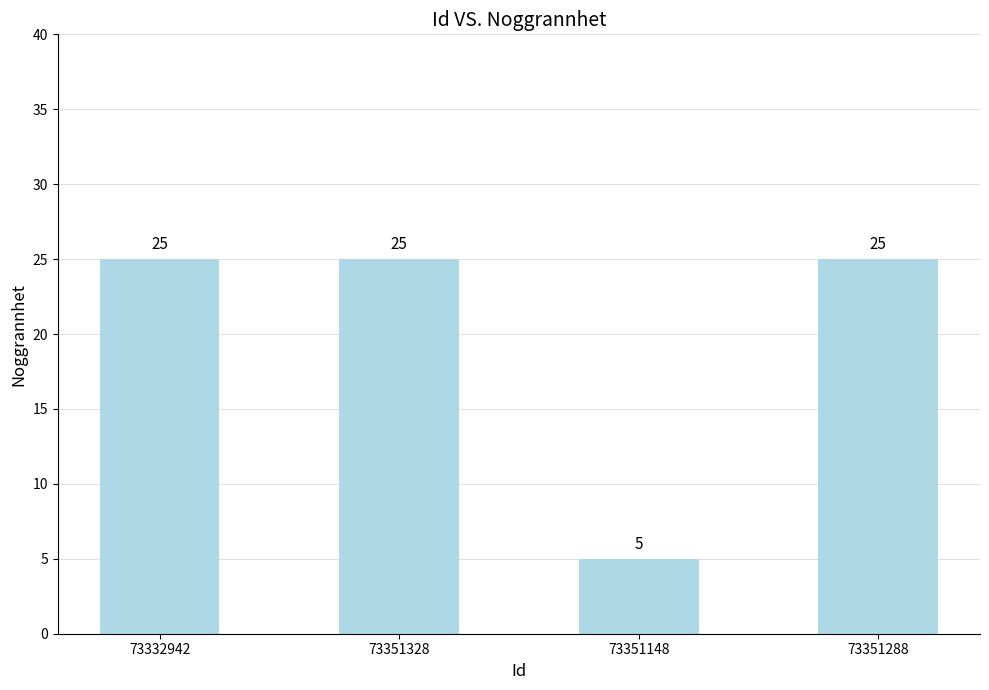

What is the average value?

20